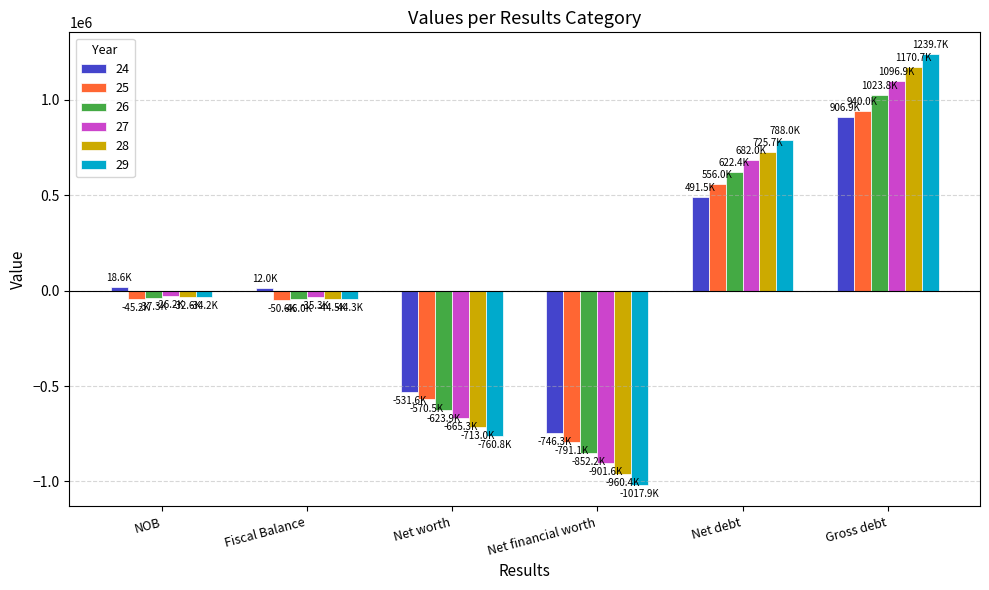

Rank the series by their maximum value, from highest to lowest.

29, 28, 27, 26, 25, 24